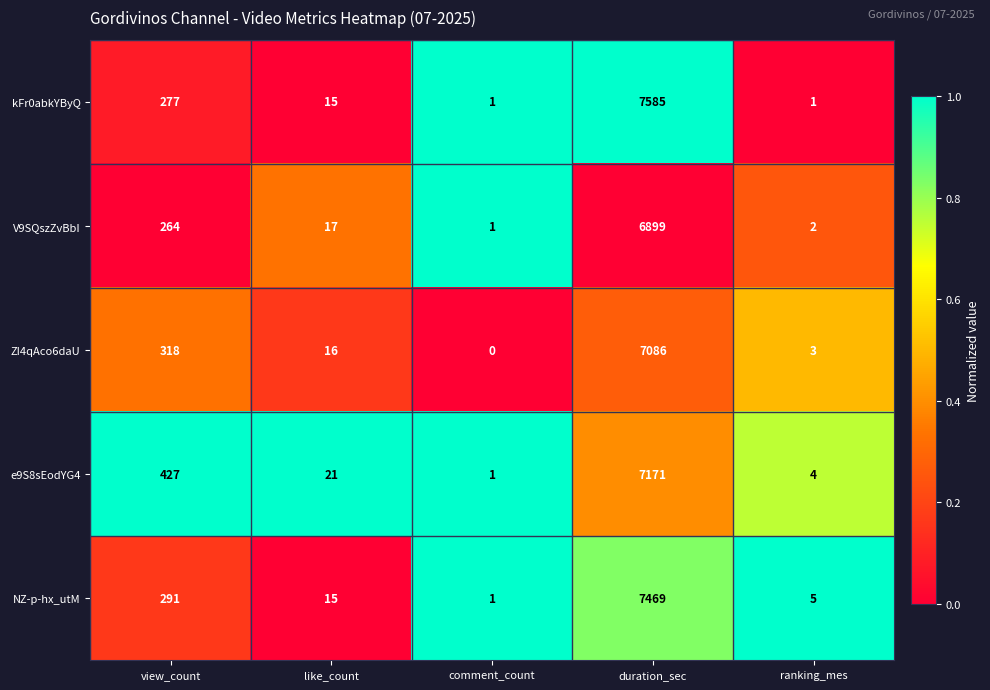

Which category has the lowest value in the ZI4qAco6daU series?

comment_count